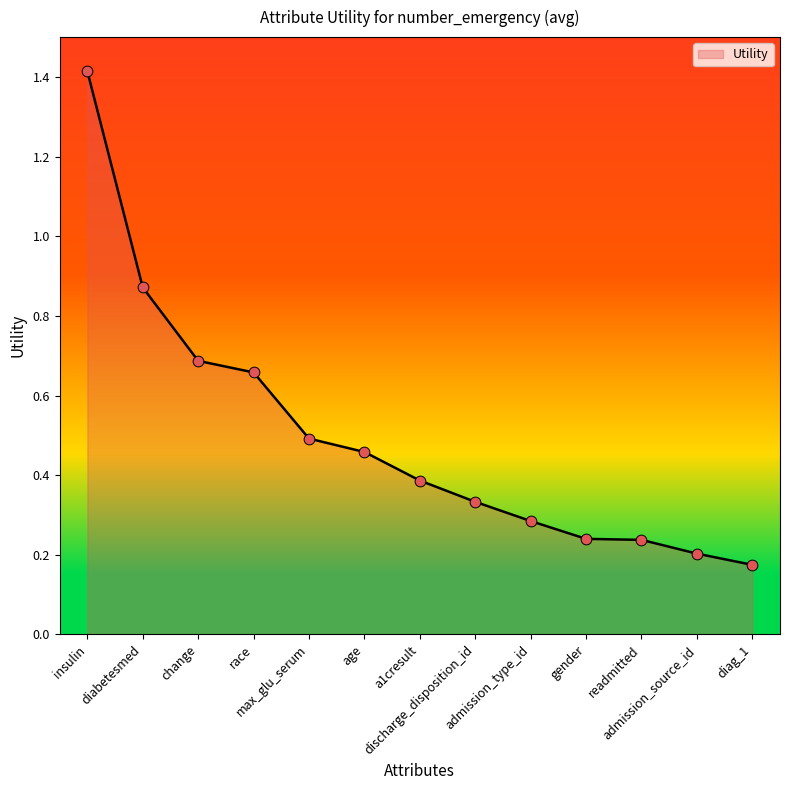

What is the change in value from insulin to discharge_disposition_id?

-1.1